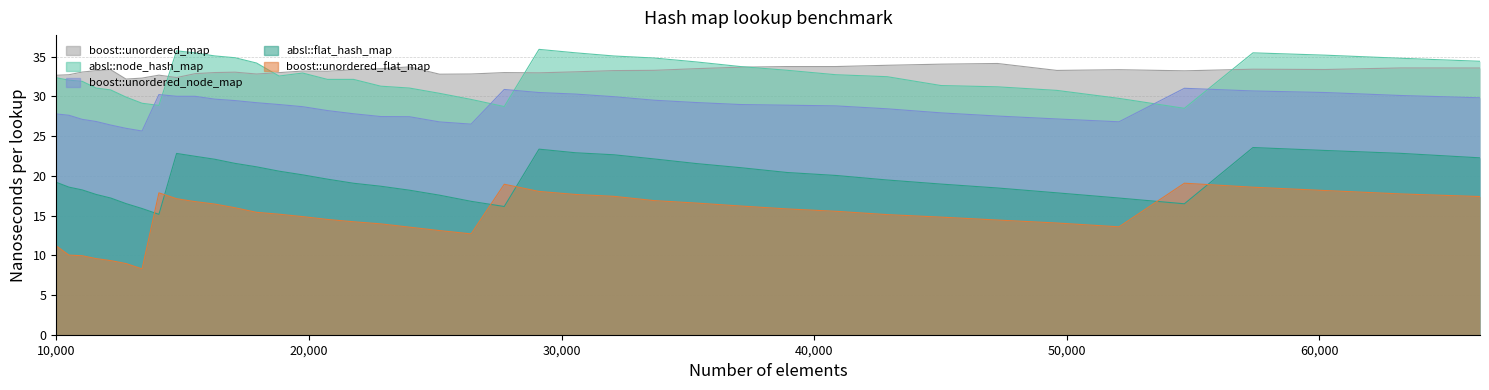

At which label is absl::node_hash_map closest to 32?

10500